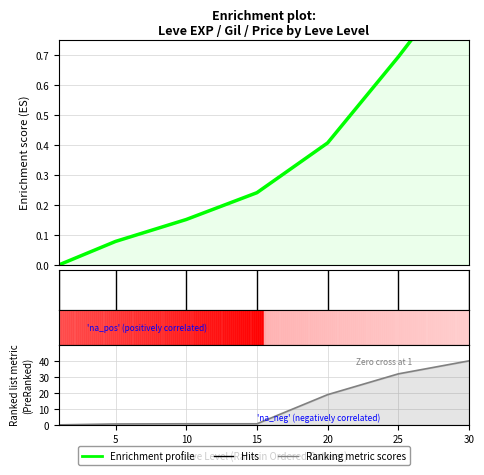

What is the difference between the maximum and minimum values in the Ranking metric scores series?

40.0